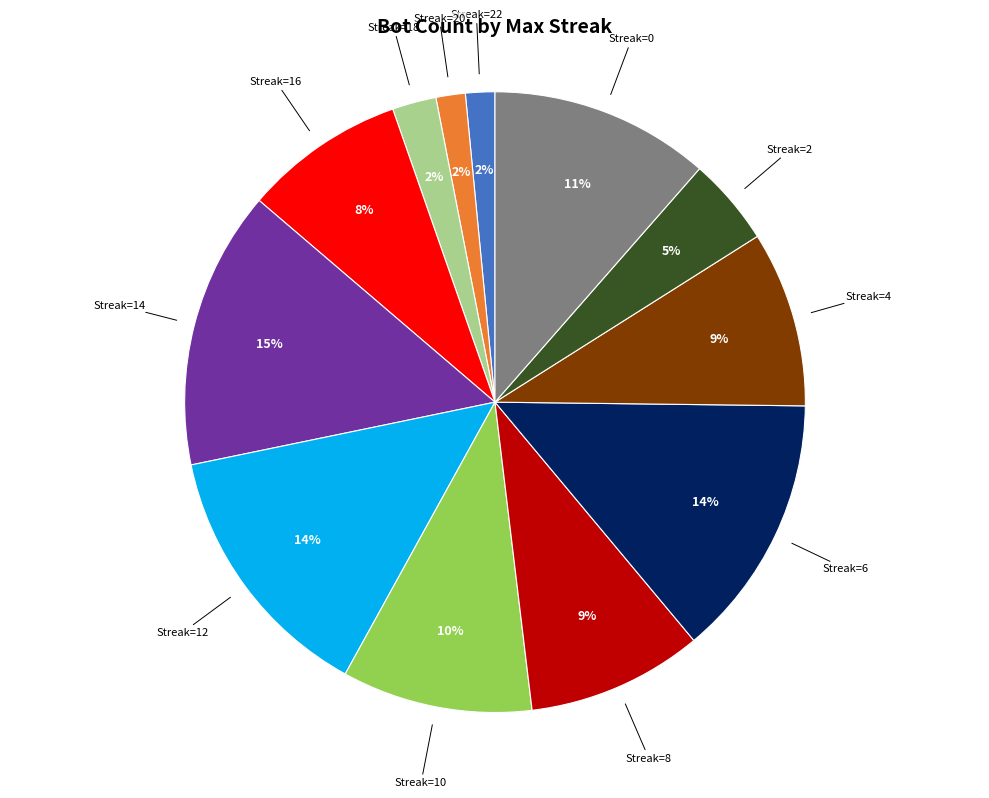

What percentage is the Streak=22 slice, to the nearest percent?

2%